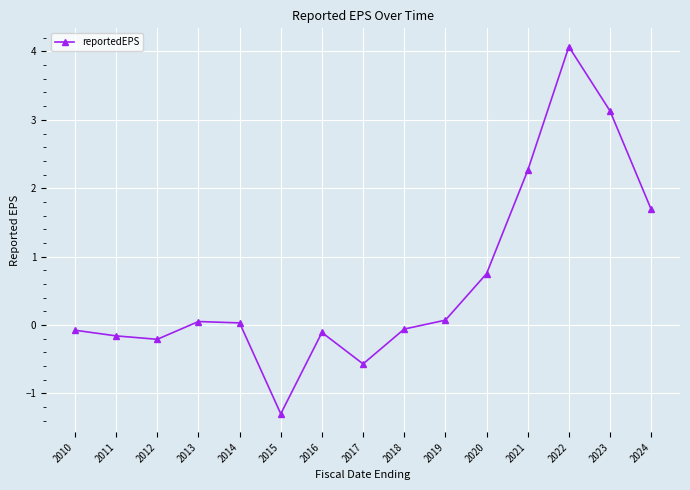

Is it true that the value at 2015 is -2.1?

False